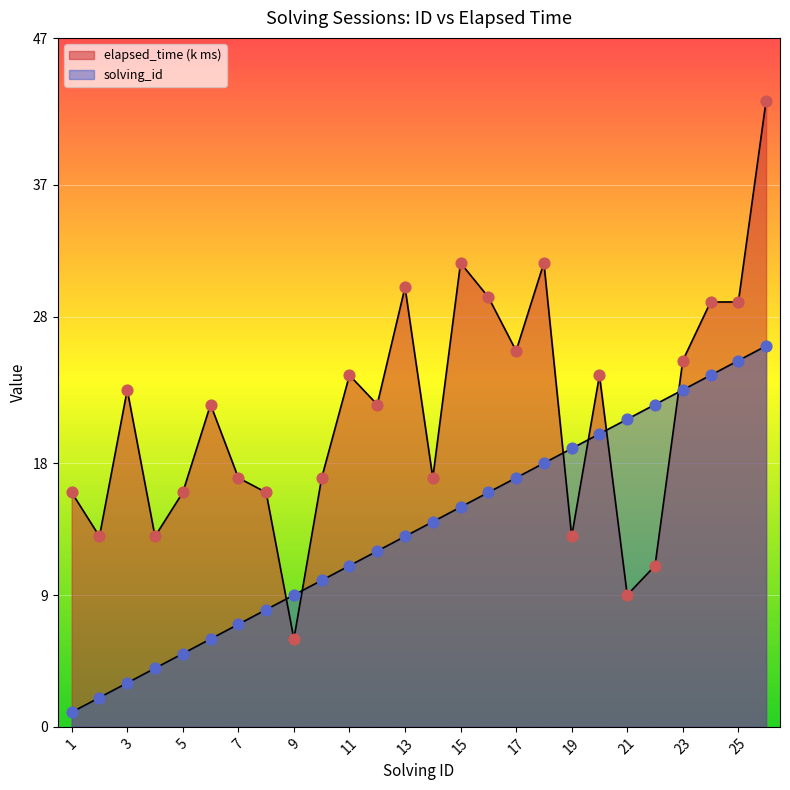

Which series has the largest total across all categories?

elapsed_time